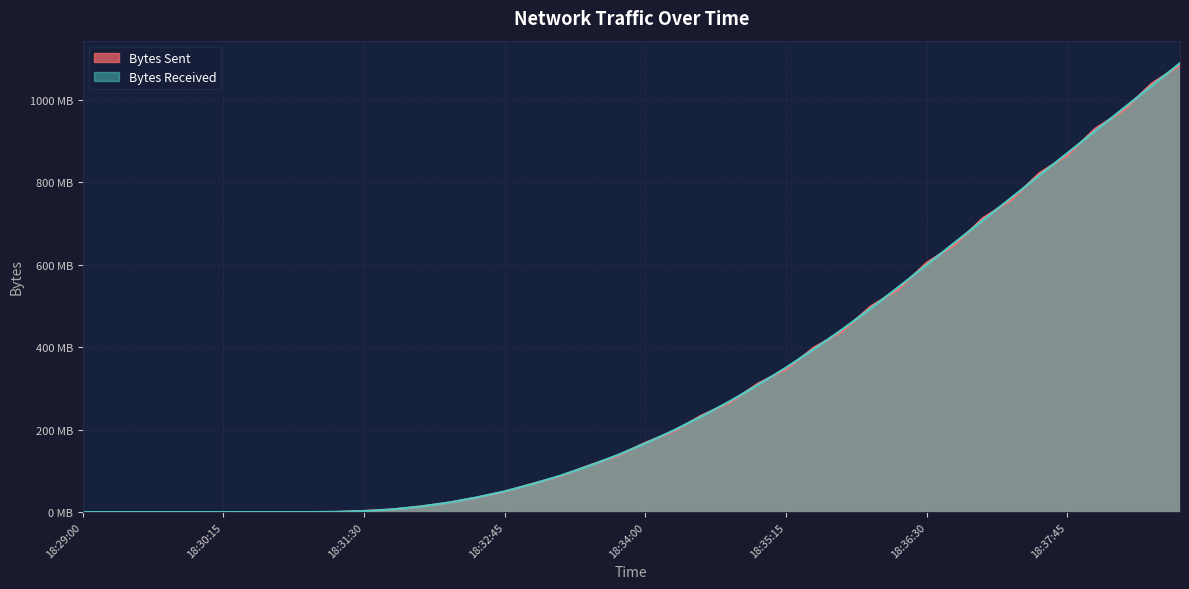

How many data points in Bytes Received are above 166603658?

19